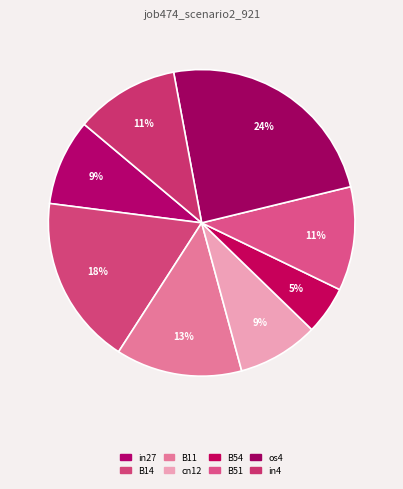

Does B54 represent more than half of the total?

No